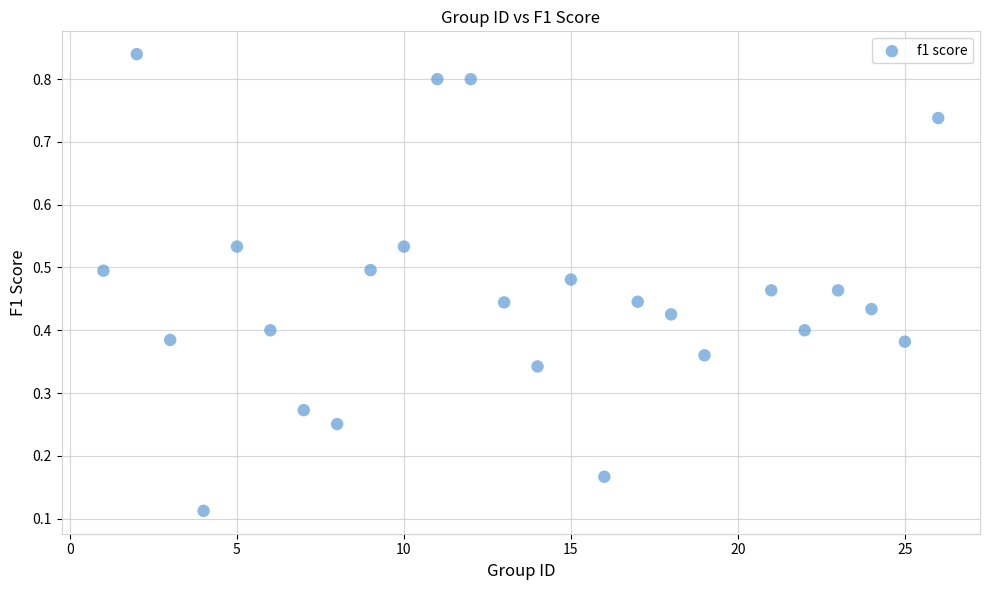

What is the range of X values (max minus min)?

25.0